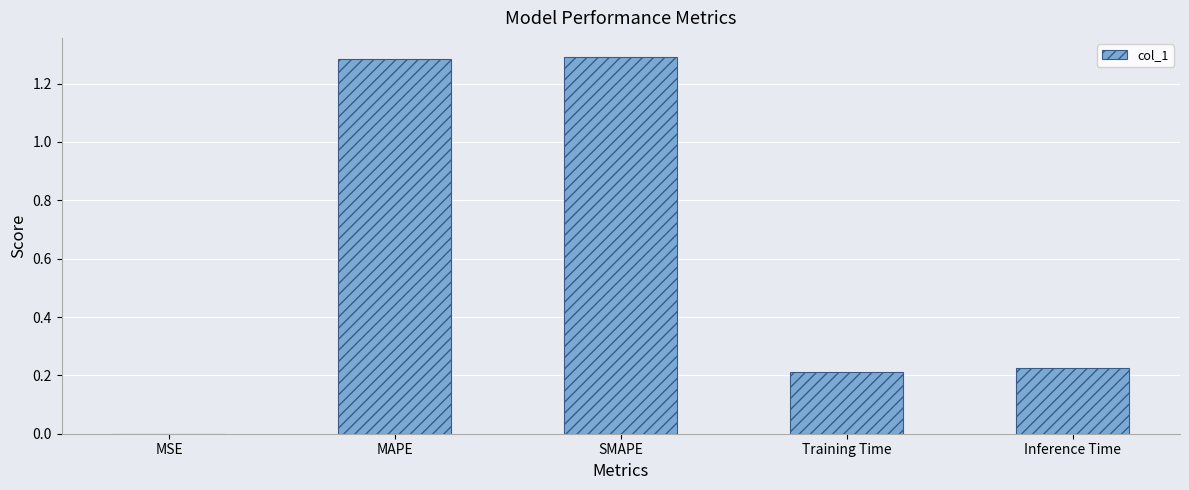

What is the sum of all values?

3.0